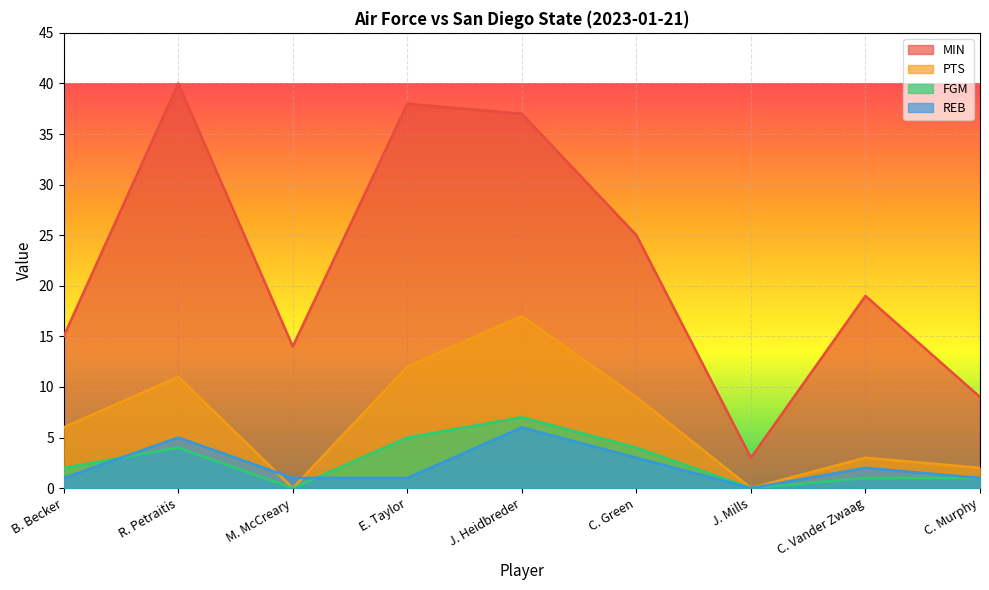

Reading right to left, list all the values displayed in this chart.

MIN: 9	19	3	25	37	38	14	40	15
PTS: 2	3	0	9	17	12	0	11	6
FGM: 1	1	0	4	7	5	0	4	2
REB: 1	2	0	3	6	1	1	5	1